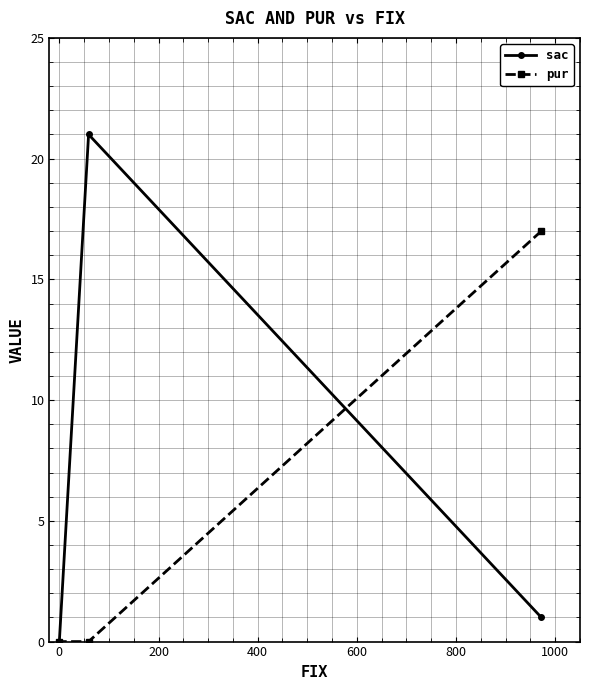

What are all the series names shown in the legend?

sac, pur